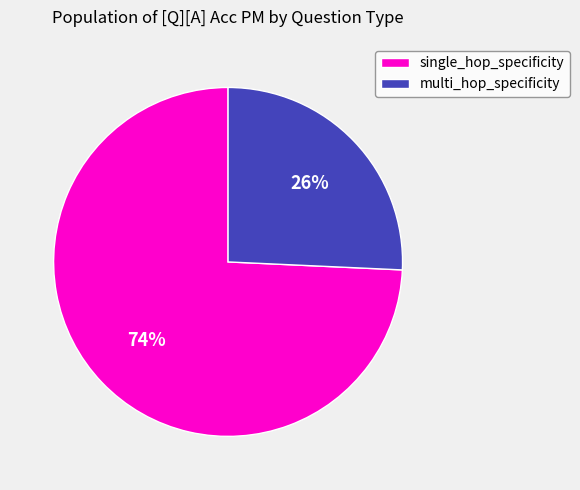

Which category has the smallest portion of the pie?

multi_hop_specificity